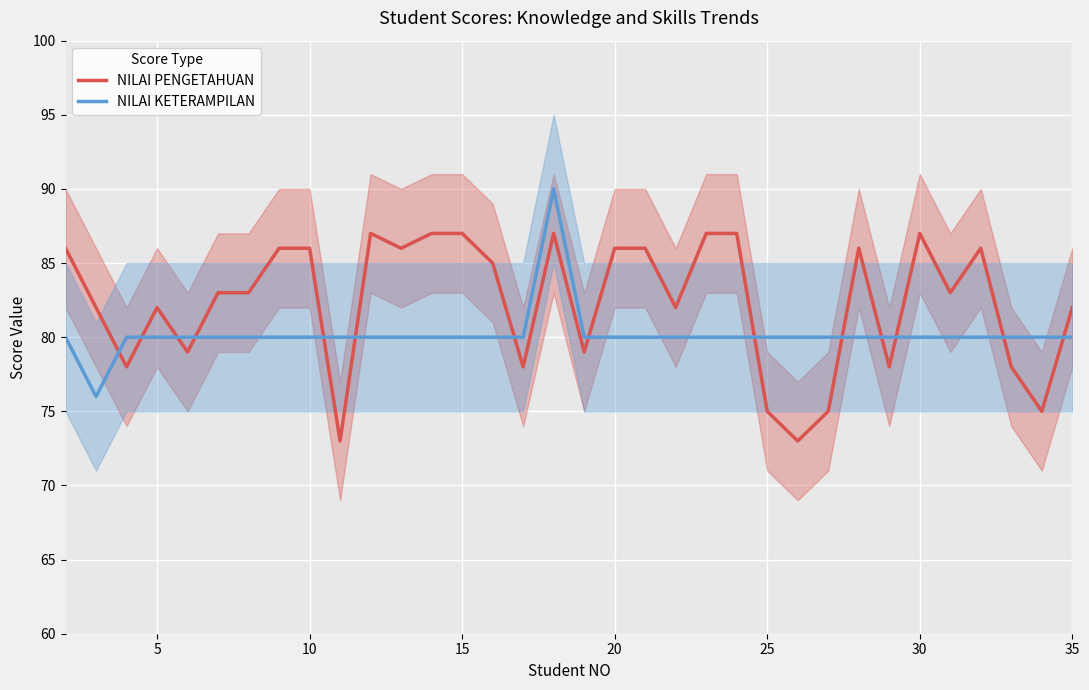

What is the value of the NILAI PENGETAHUAN point at the 25th from the left?

73